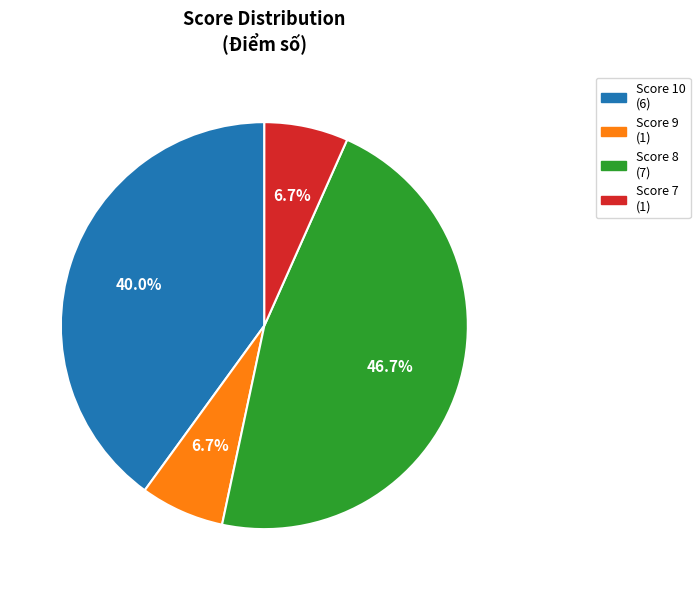

Is there any slice that represents more than half of the pie?

No